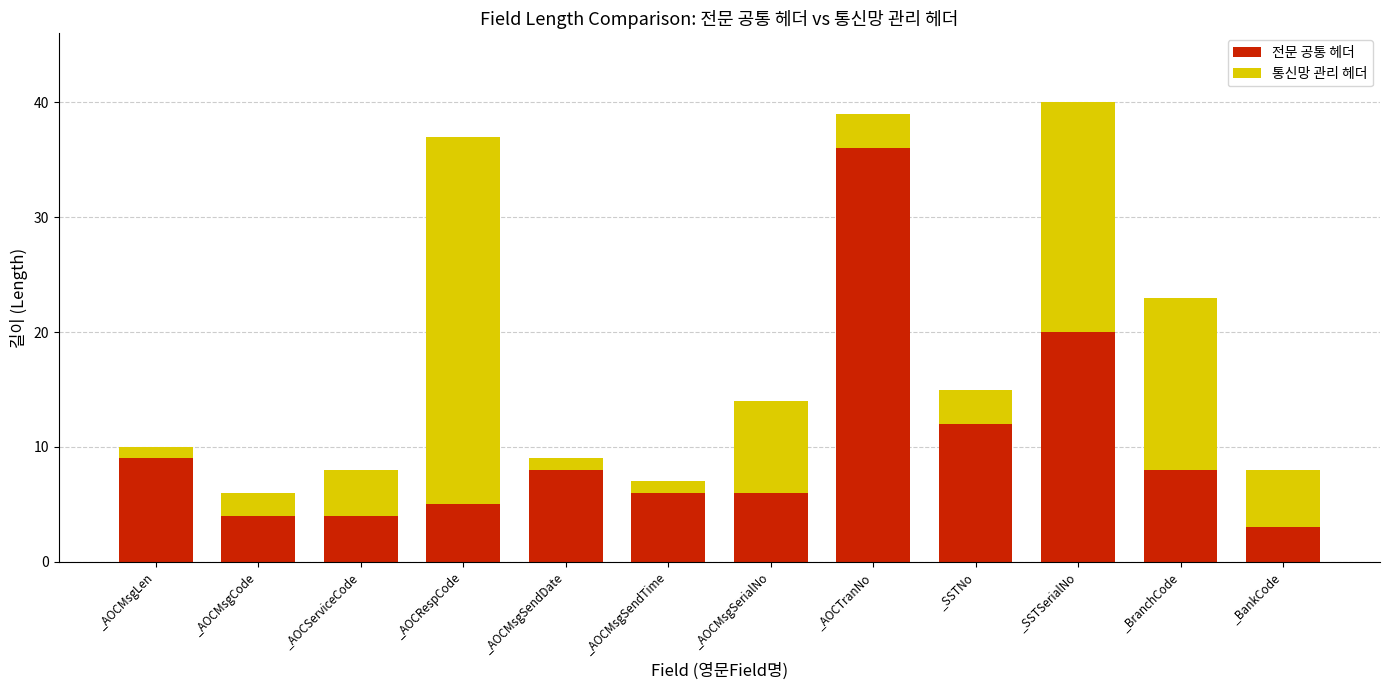

What are all the series names shown in the legend?

전문 공통 헤더, 통신망 관리 헤더